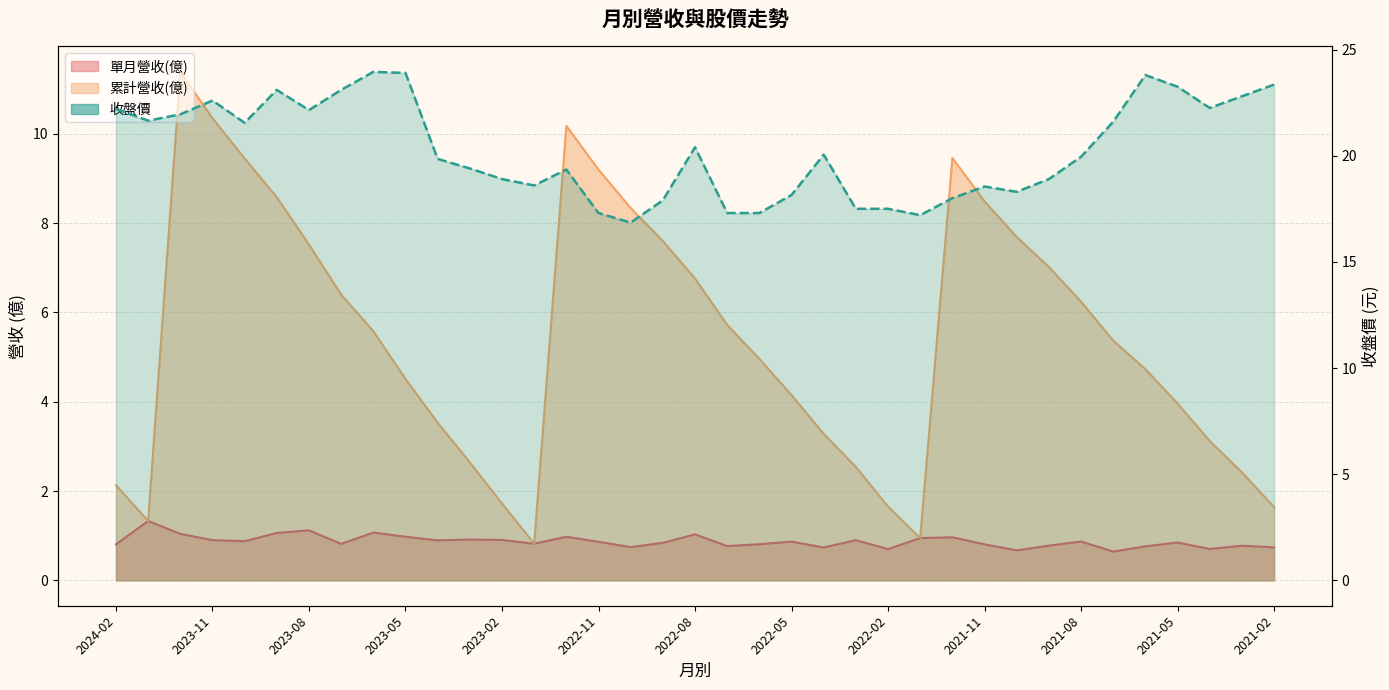

Rank the series by their average value, from highest to lowest.

收盤價, 累計營收(億), 單月營收(億)